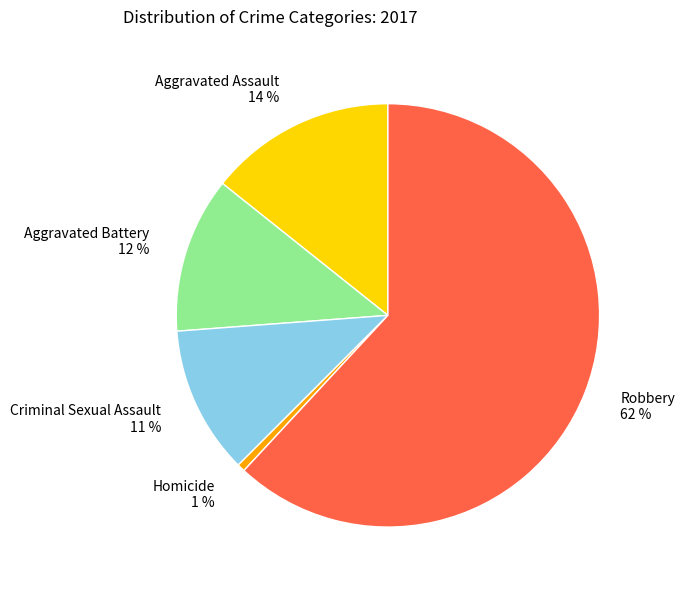

To the nearest percent, what portion does Robbery represent?

62%